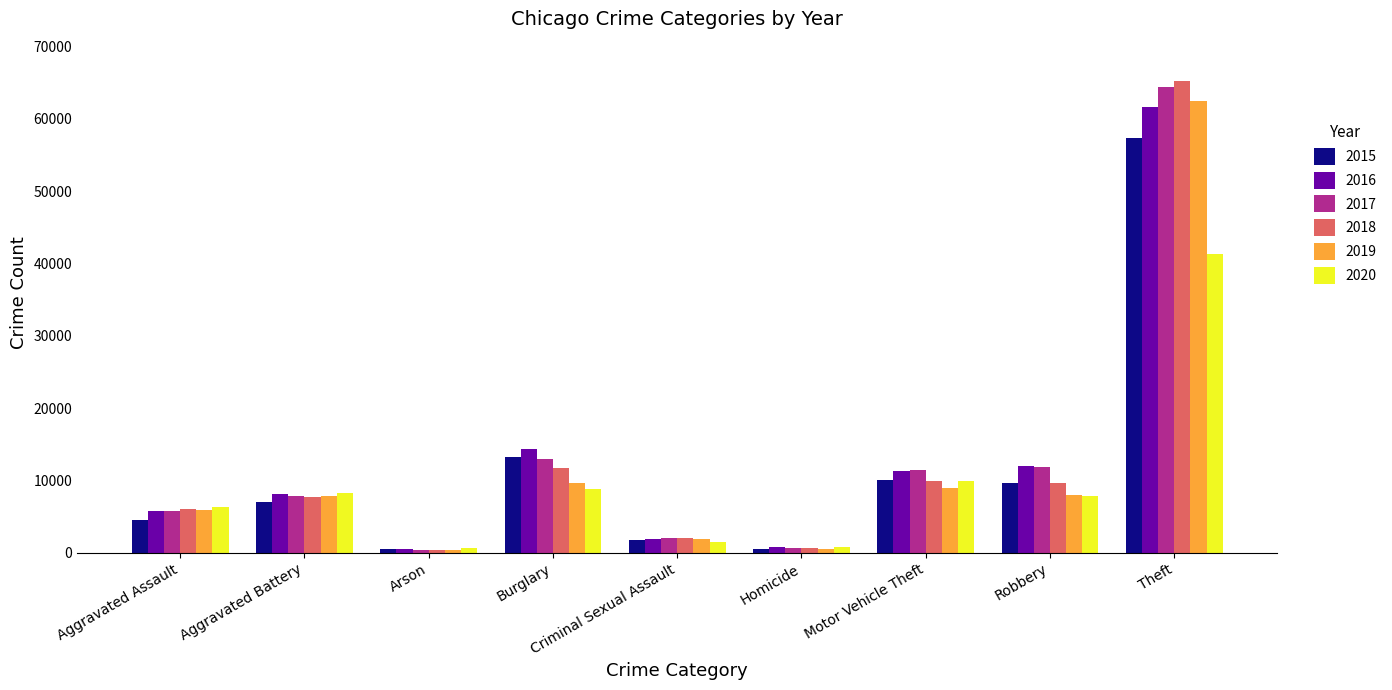

What is the sum of all 2018 values?

113444